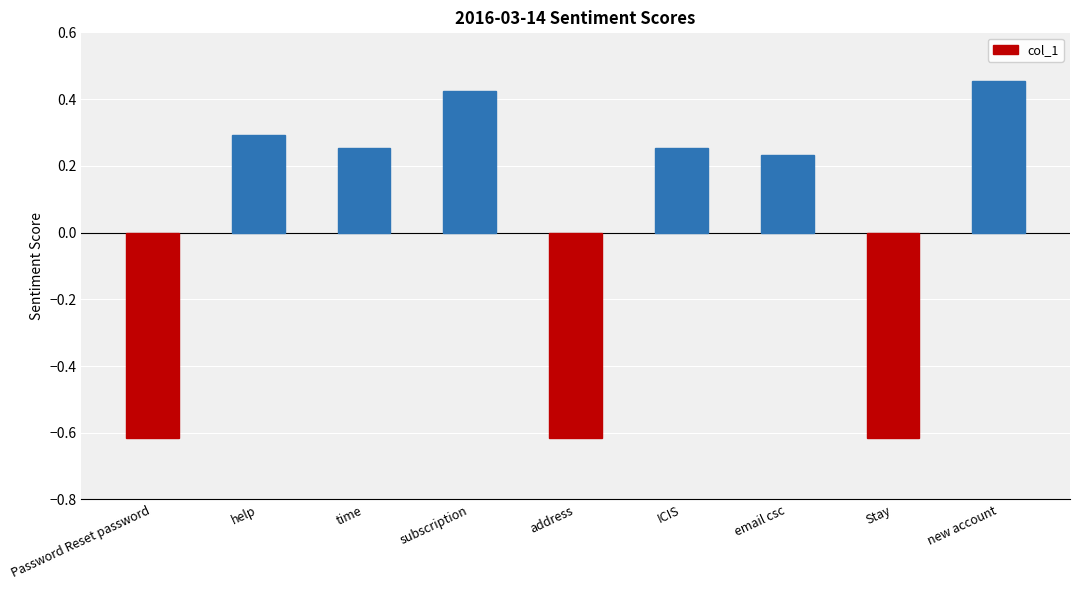

What is the label of the 7th bar from the left?

email csc